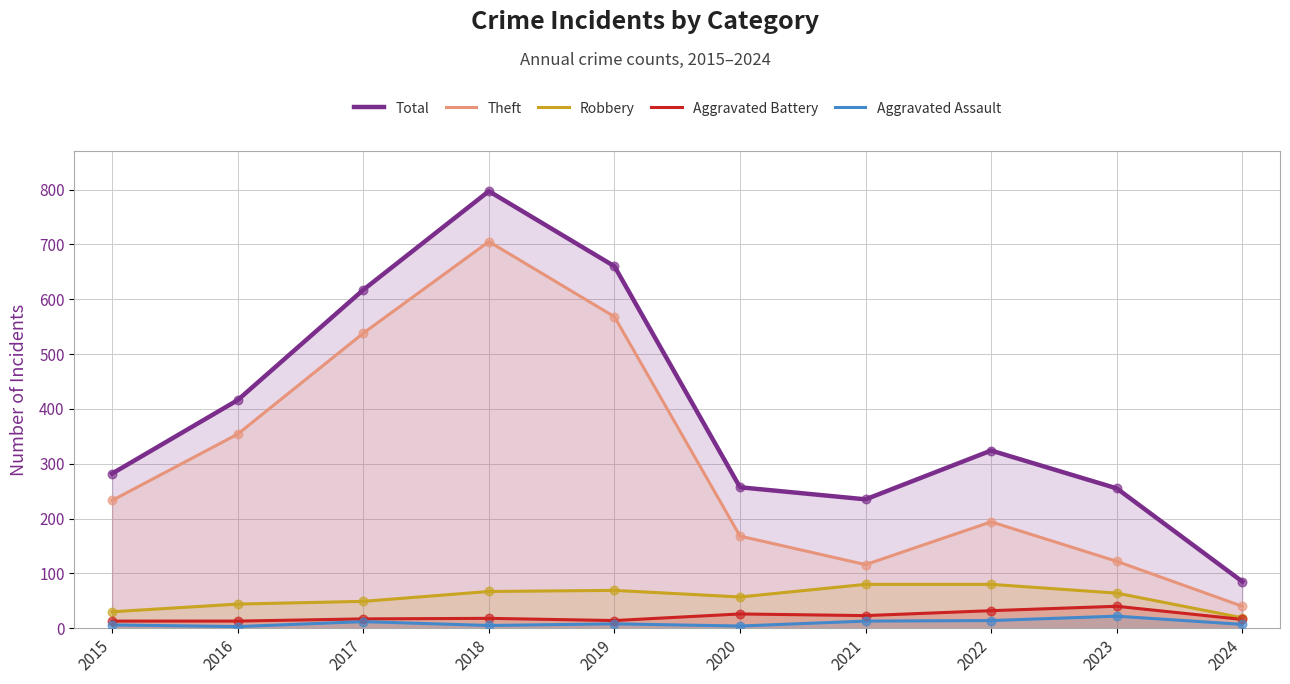

What is the total value across all series at 2018?

1592